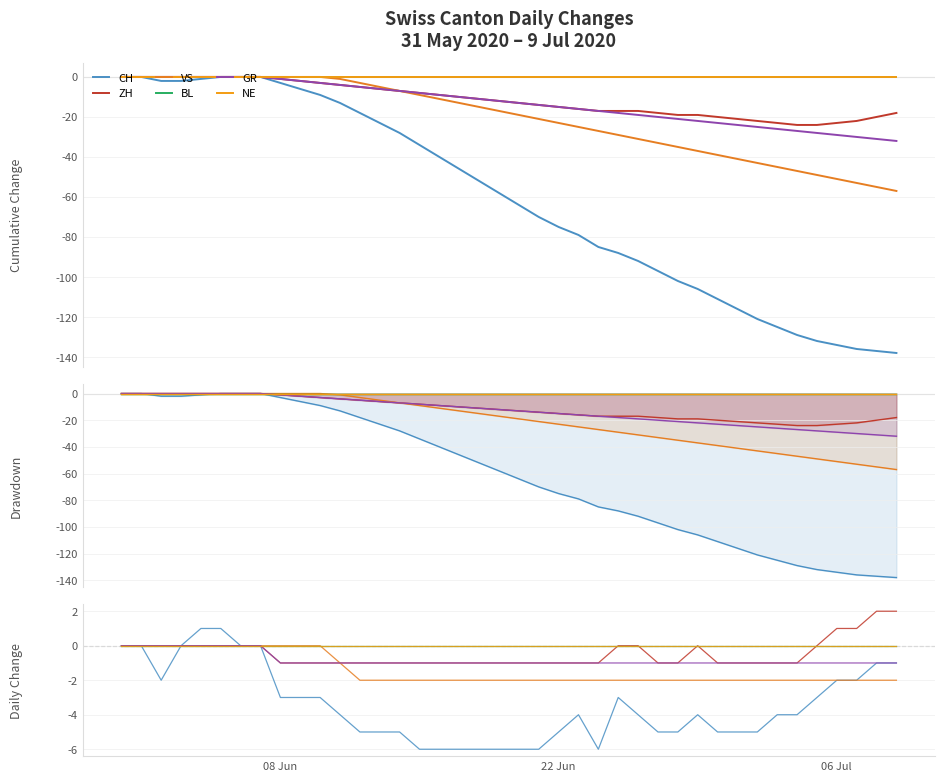

How many lines are shown in the chart?

6